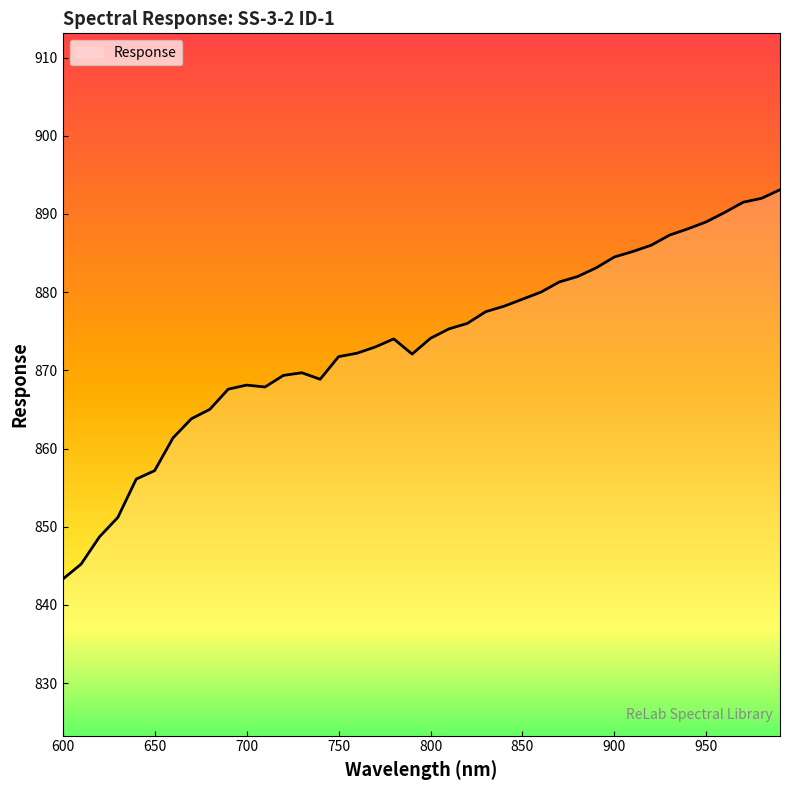

What is the greatest value displayed?

893.1